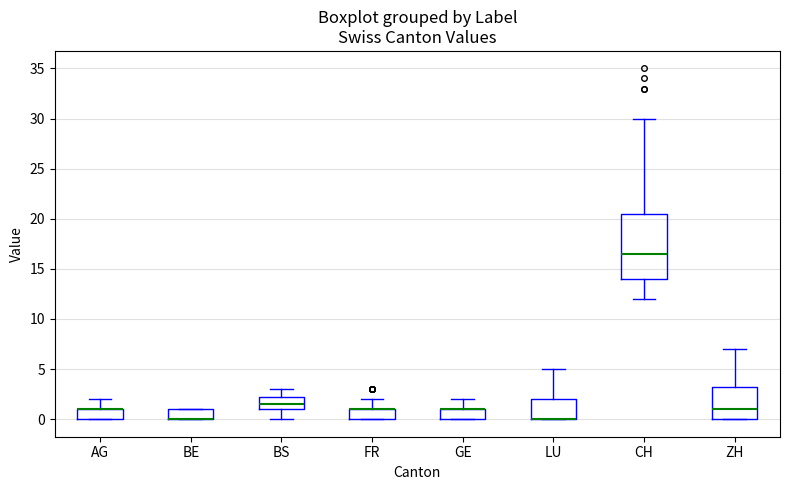

Which box is the tallest, from its lower edge to its upper edge?

CH